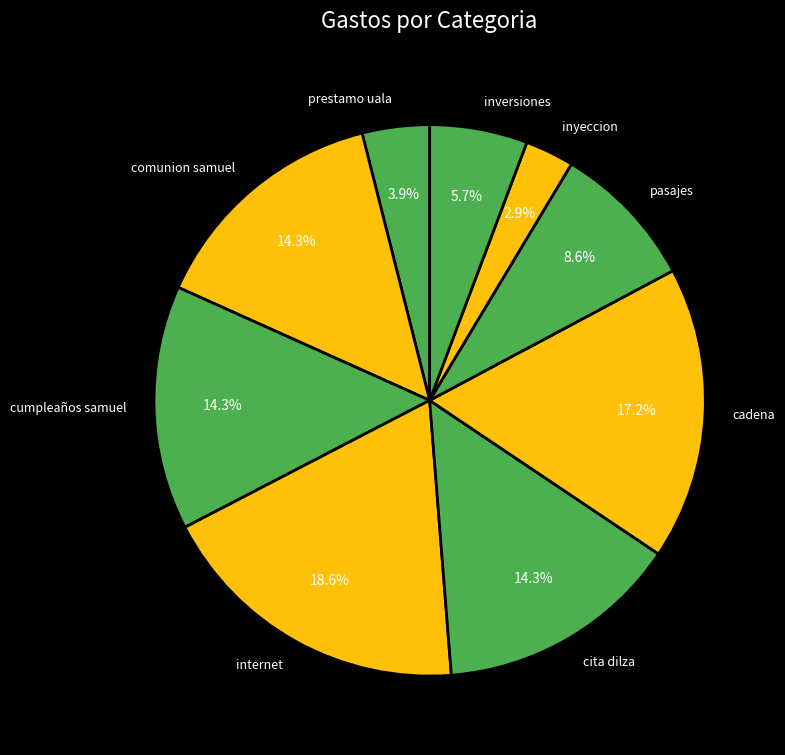

To the nearest percent, what is the combined percentage of cumpleaños samuel and prestamo uala?

18%